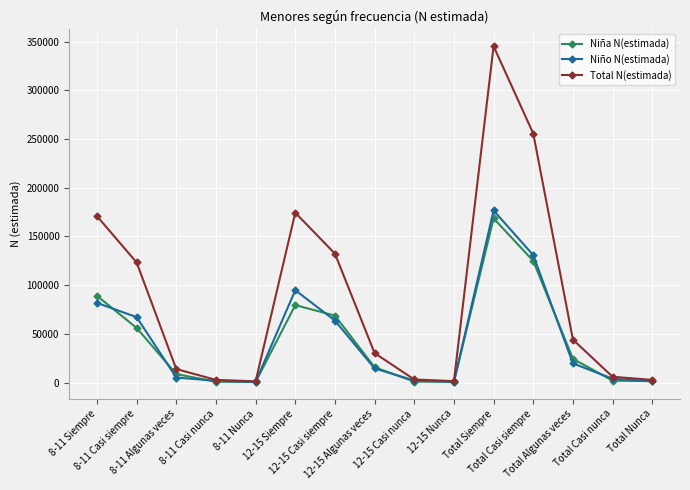

Which series has the largest range (max minus min)?

Total N(estimada)